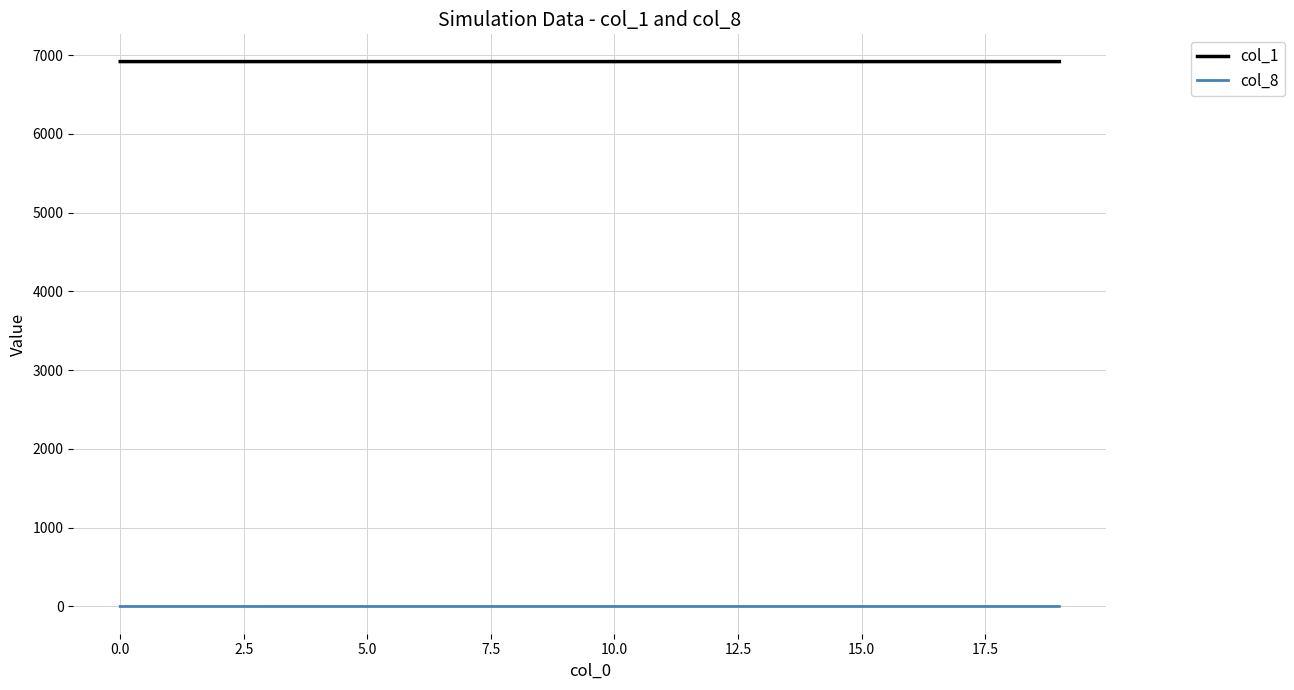

Rank the series by their average value, from lowest to highest.

col_8, col_1